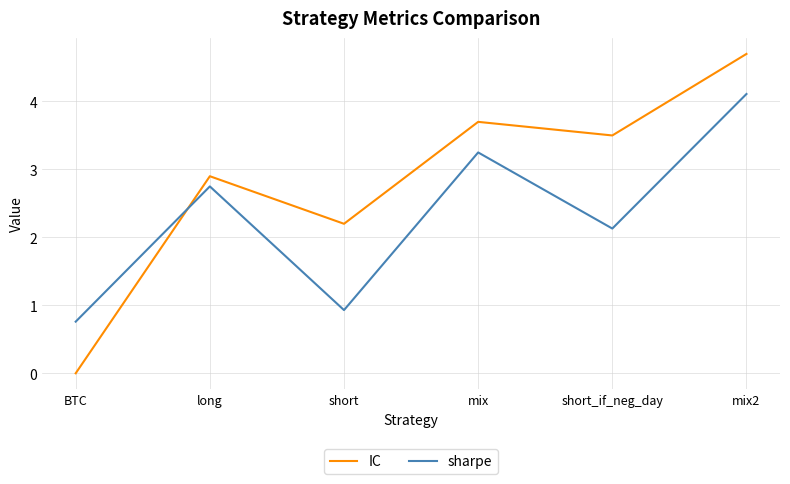

What is the value of the sharpe point at the 6th from the left?

4.1